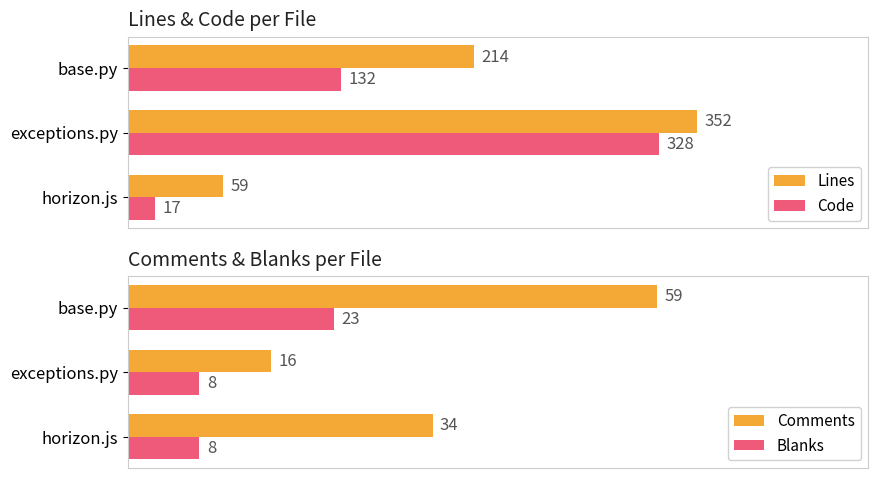

Reading left to right, what are all the values shown in this chart?

Lines: 59	352	214
Code: 17	328	132
Comments: 34	16	59
Blanks: 8	8	23